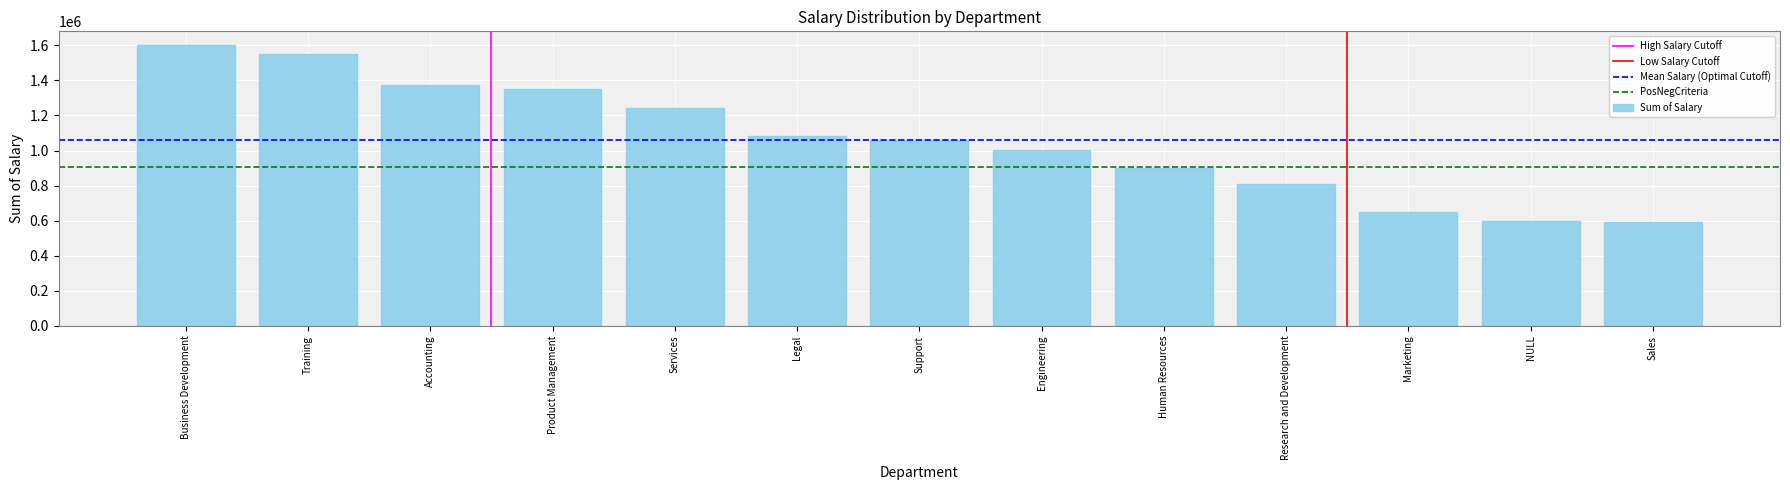

Approximately how many times larger is the value at Product Management compared to Training?

0.9